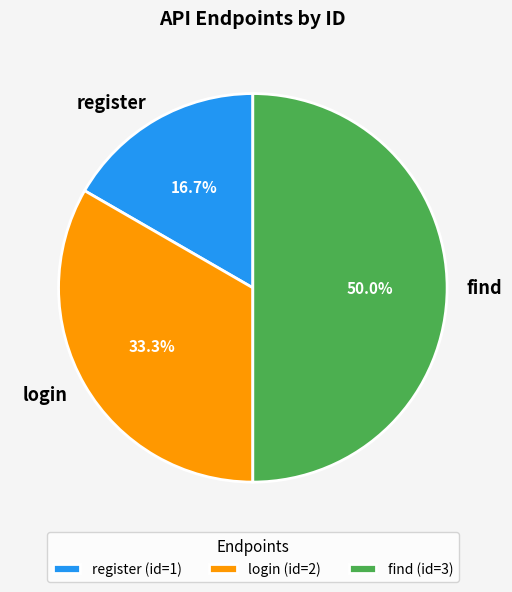

Which slice is the largest?

find